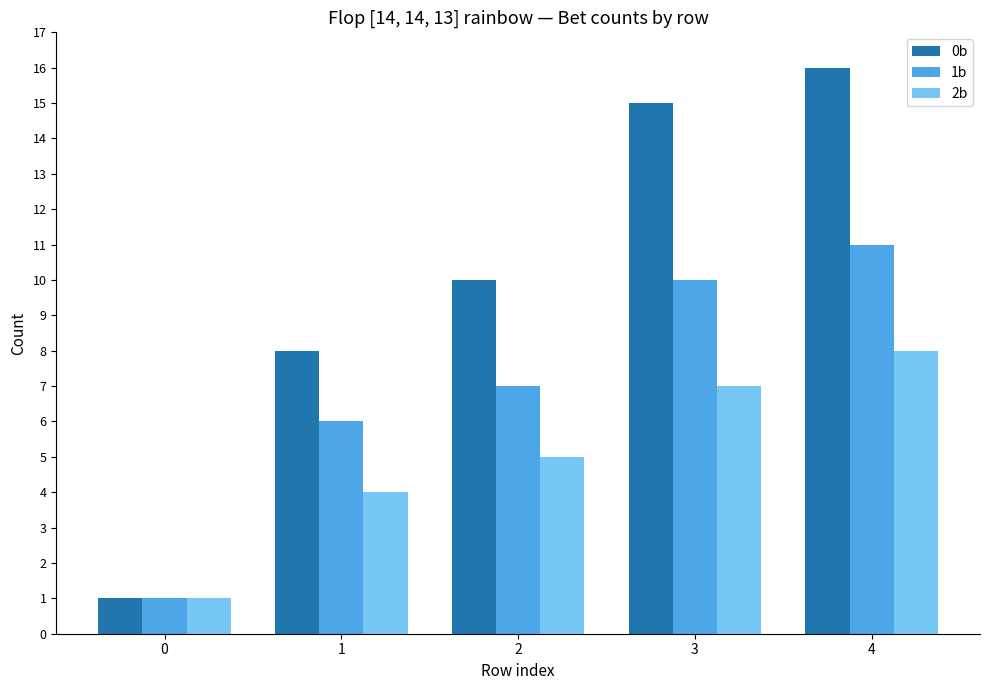

Which series changed the most between 0 and 4?

0b